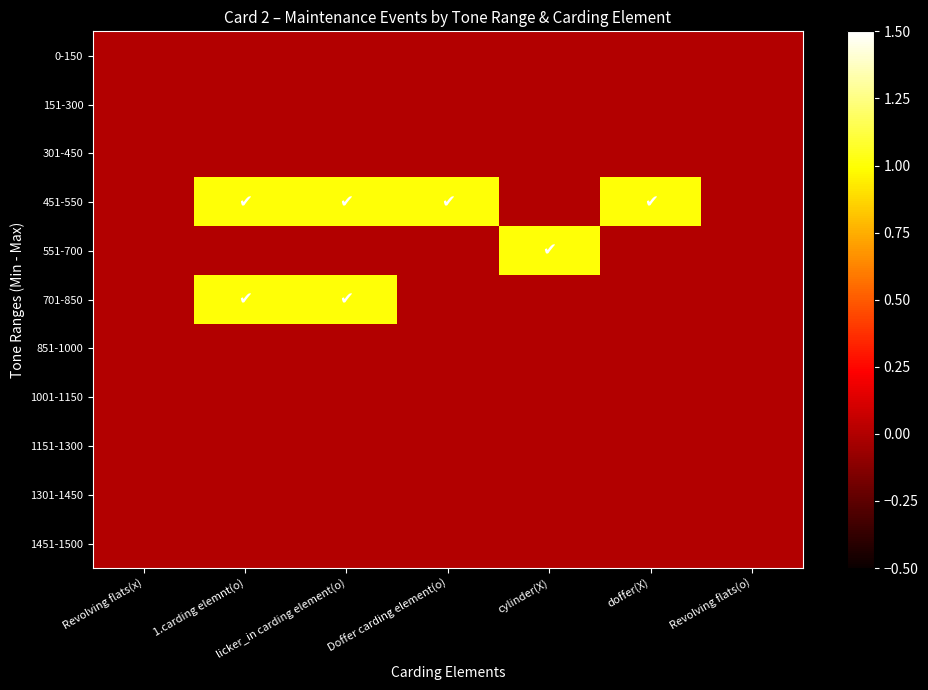

What is the total value across all series at cylinder(X)?

1